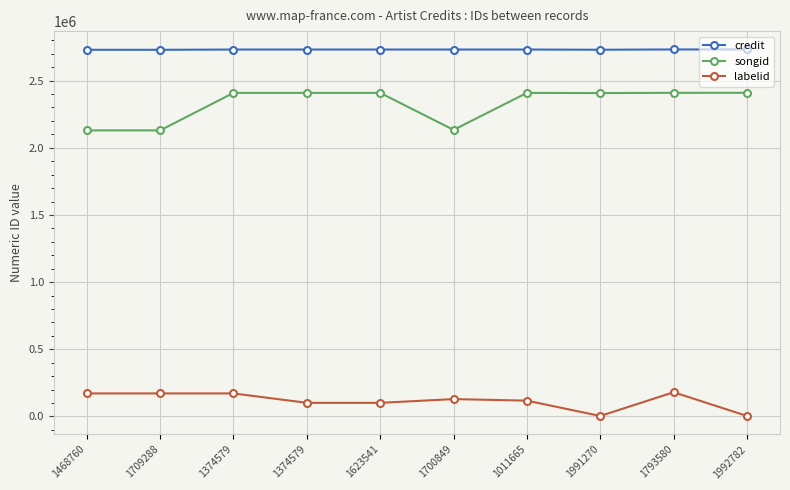

What are all the series names shown in the legend?

credit, songid, labelid